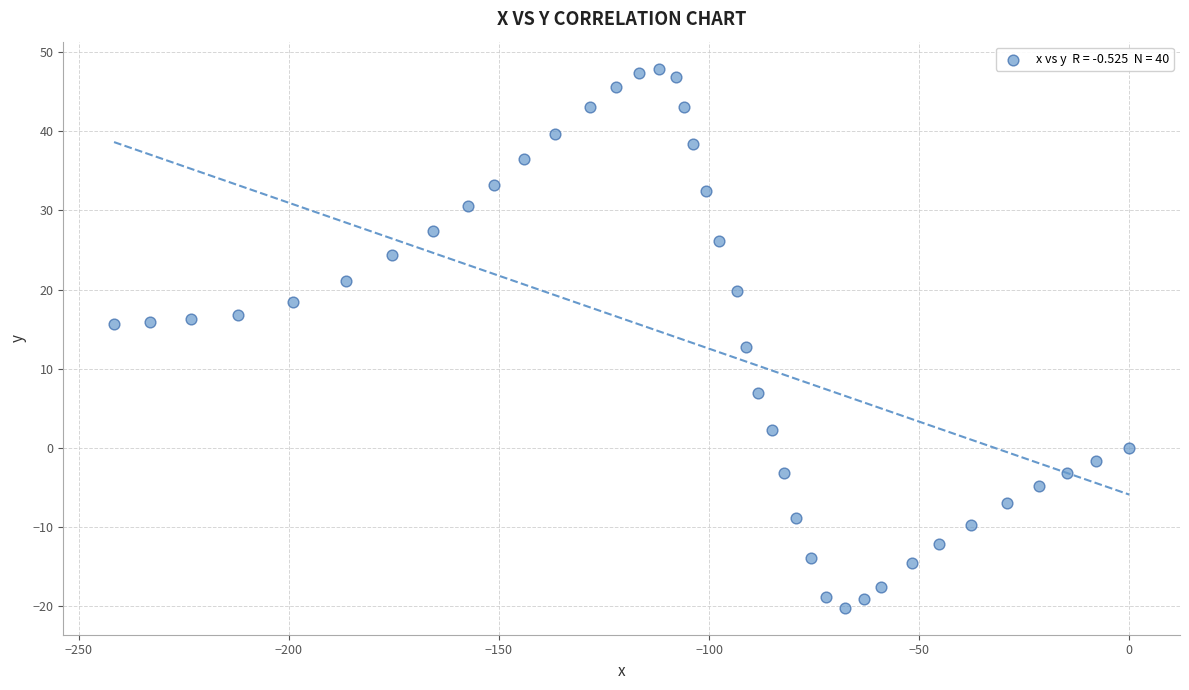

What is the range of Y values (max minus min)?

68.1